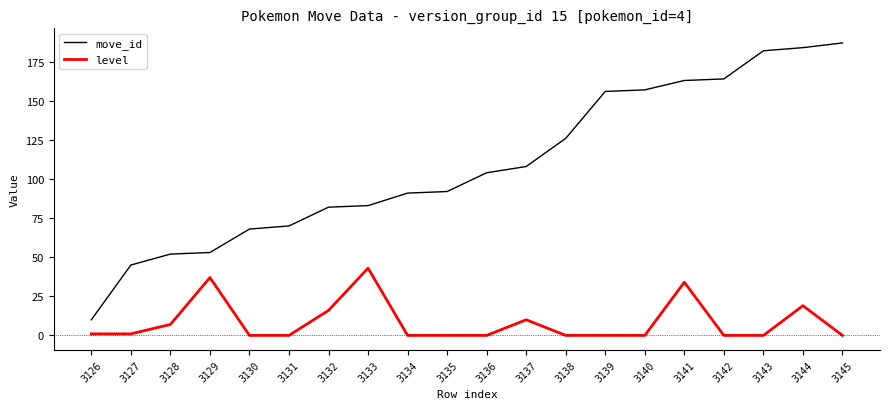

What is the difference between the maximum and minimum values in the level series?

43